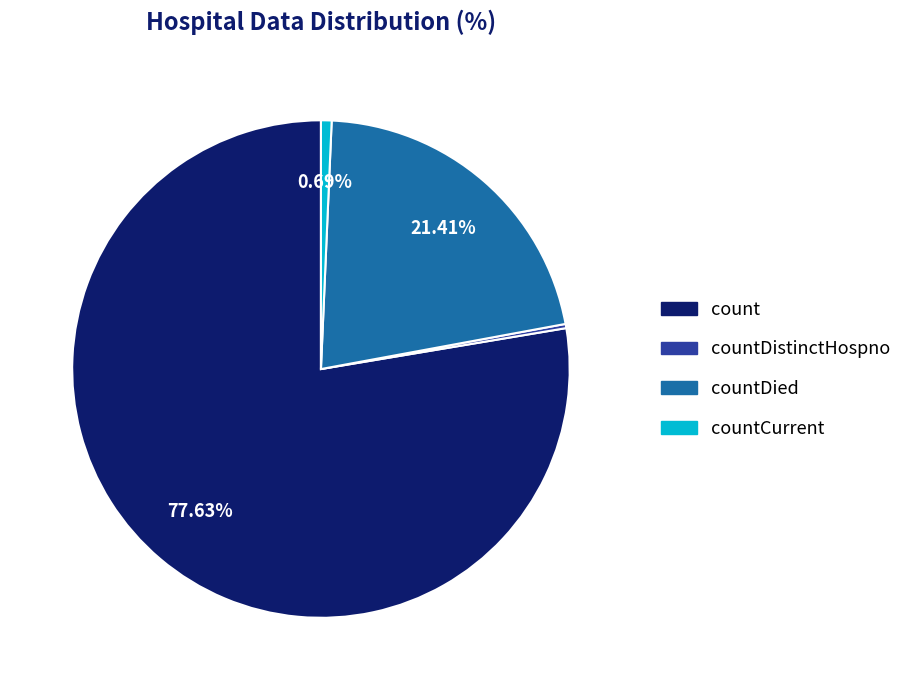

Is there a majority slice in this chart?

Yes